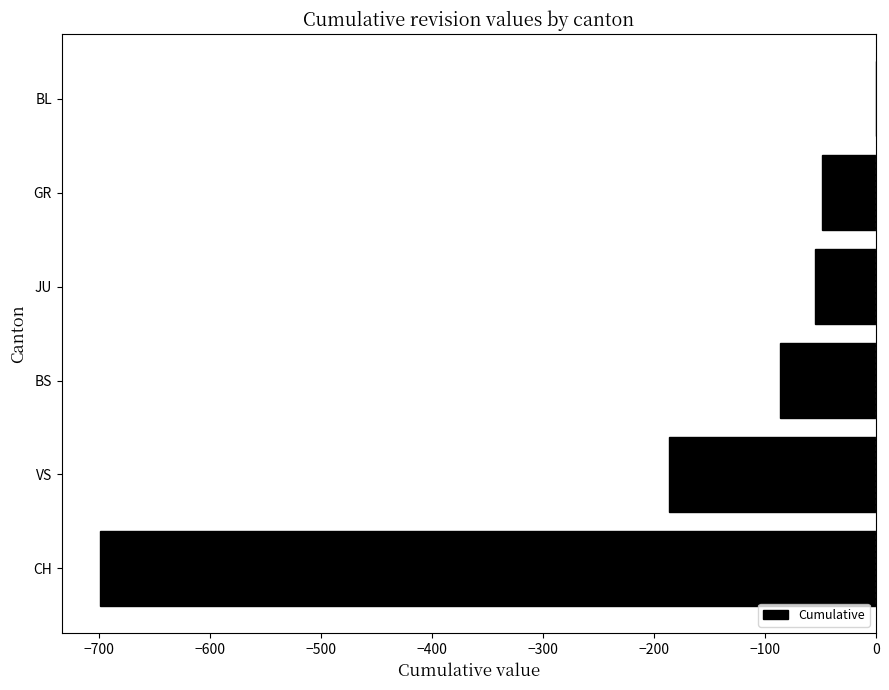

Which category has the highest value across all series?

BL